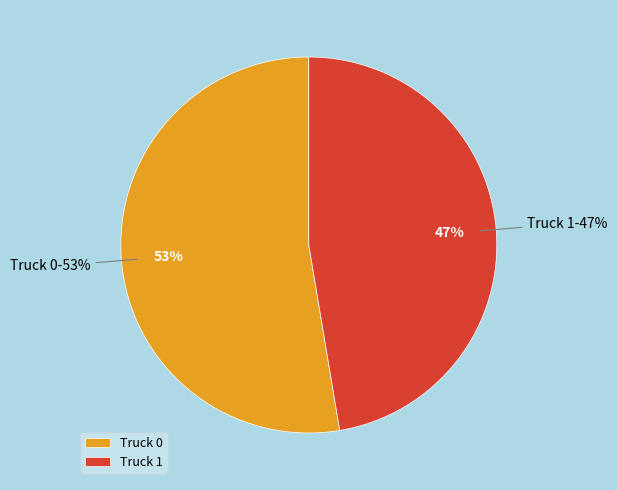

Is it true that Truck 1 is 47% of the pie?

True